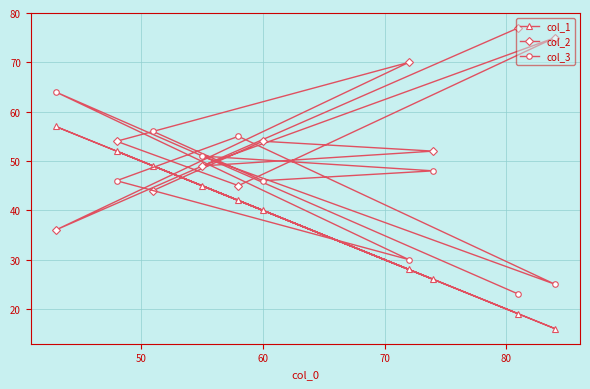

List the series in order of their peak value, lowest first.

col_1, col_3, col_2